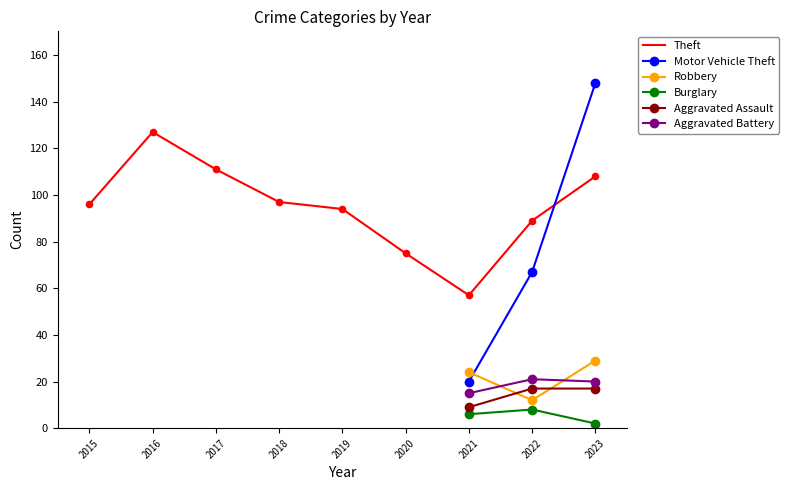

Which series reaches the maximum Y coordinate?

Motor Vehicle Theft